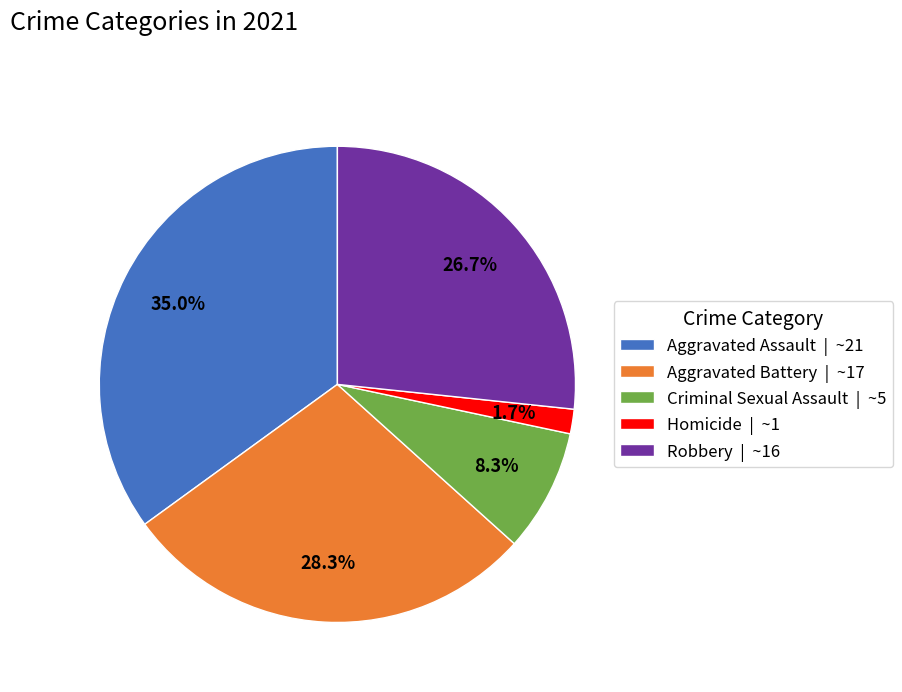

Rank the categories by value from lowest to highest.

Homicide, Criminal Sexual Assault, Robbery, Aggravated Battery, Aggravated Assault